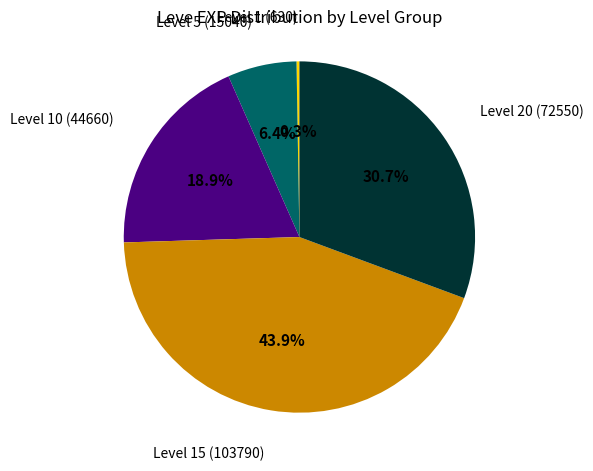

Is there any slice that represents more than half of the pie?

No